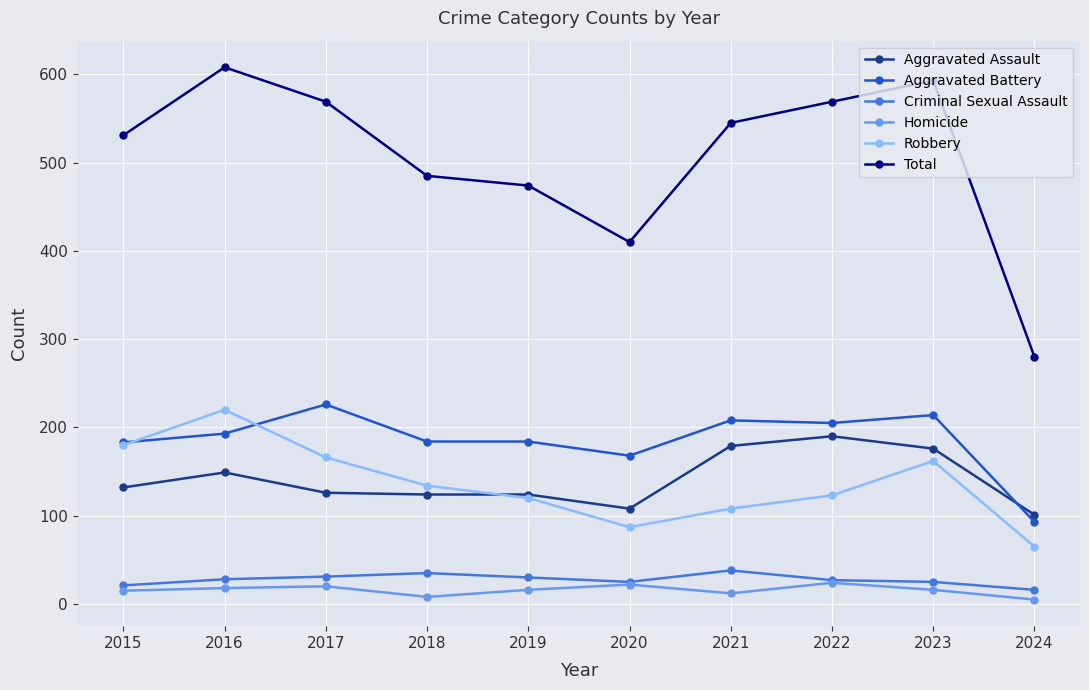

At how many categories does at least one series exceed 600?

1